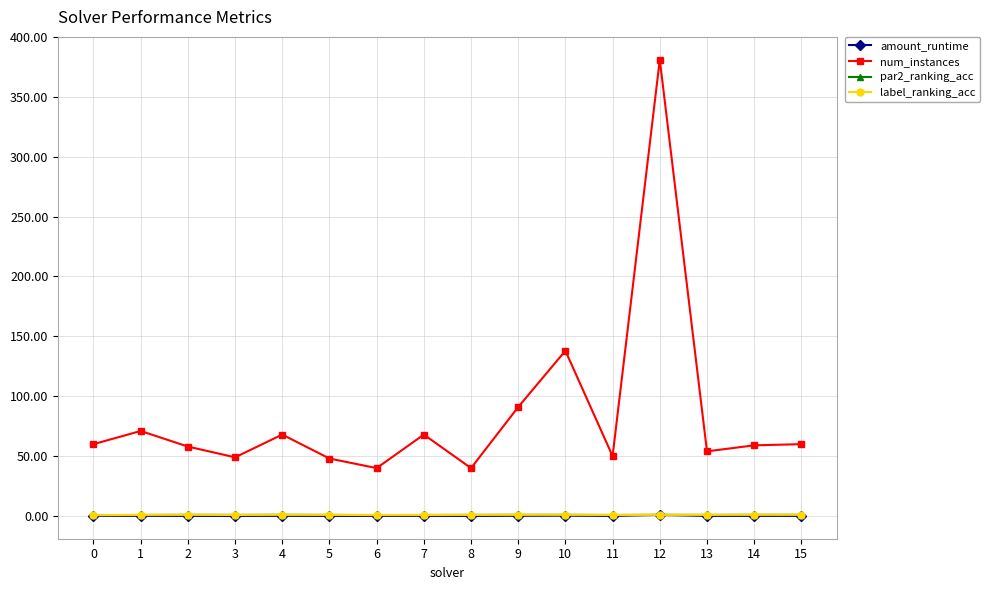

True or false: amount_runtime and num_instances intersect in this chart.

False